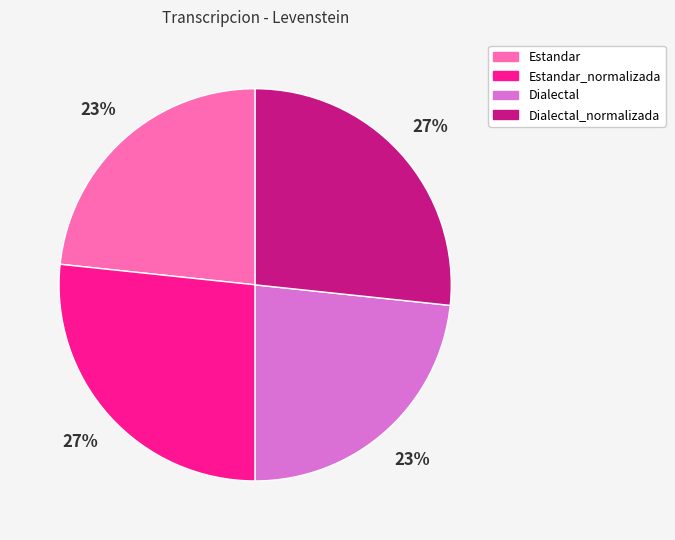

Is there any slice that represents more than half of the pie?

No